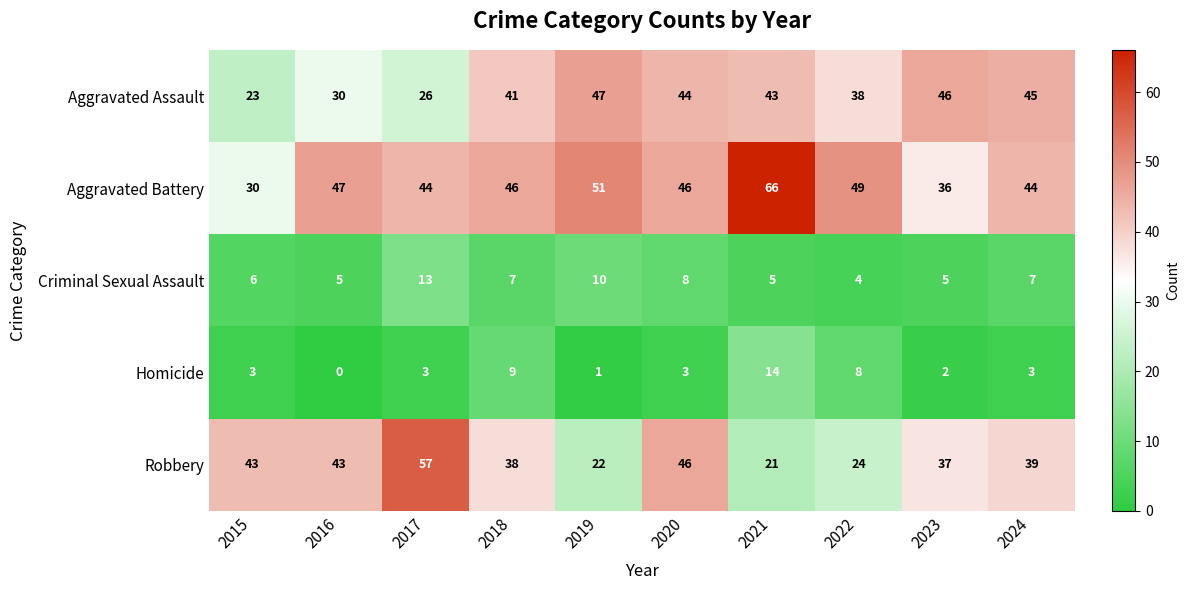

Where does the Criminal Sexual Assault series first go above 7?

2017